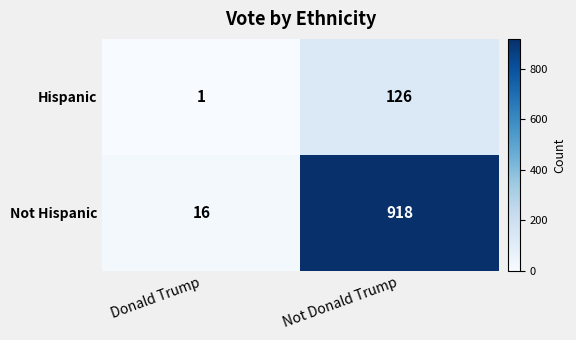

Which series changed the most between Donald Trump and Not Donald Trump?

Not Hispanic